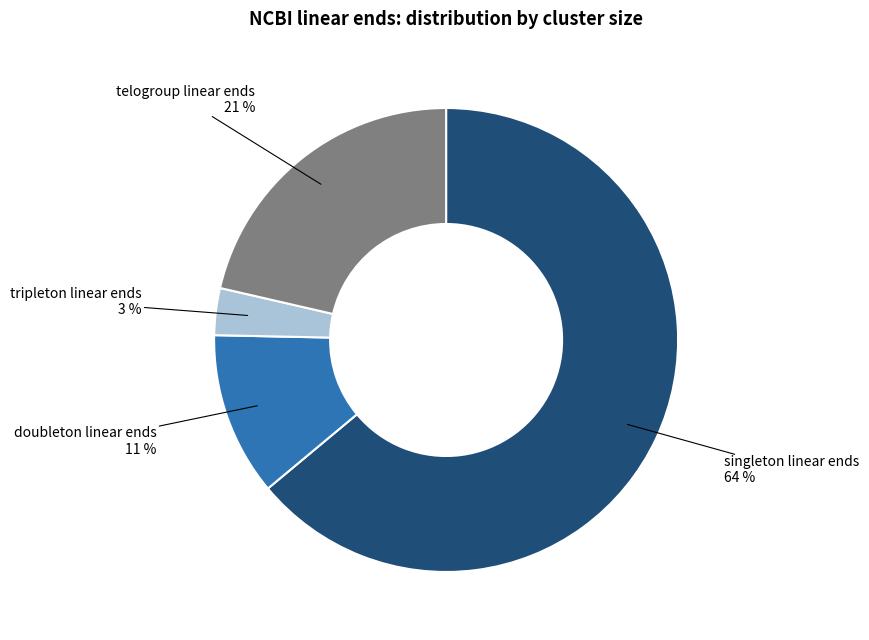

To the nearest percent, what is the average slice percentage?

25%